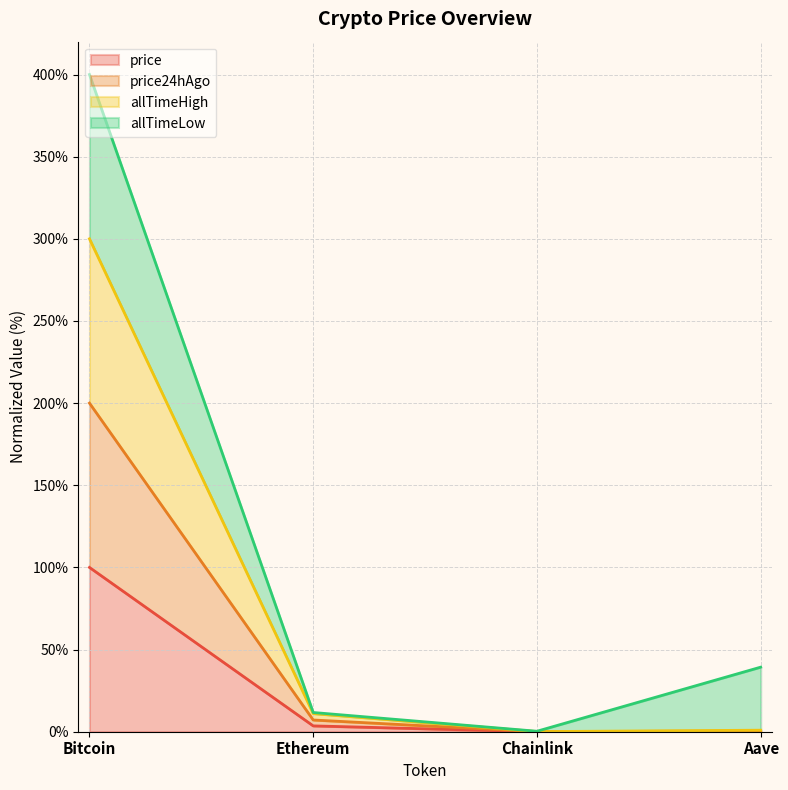

True or false: allTimeHigh and price cross at least once.

False